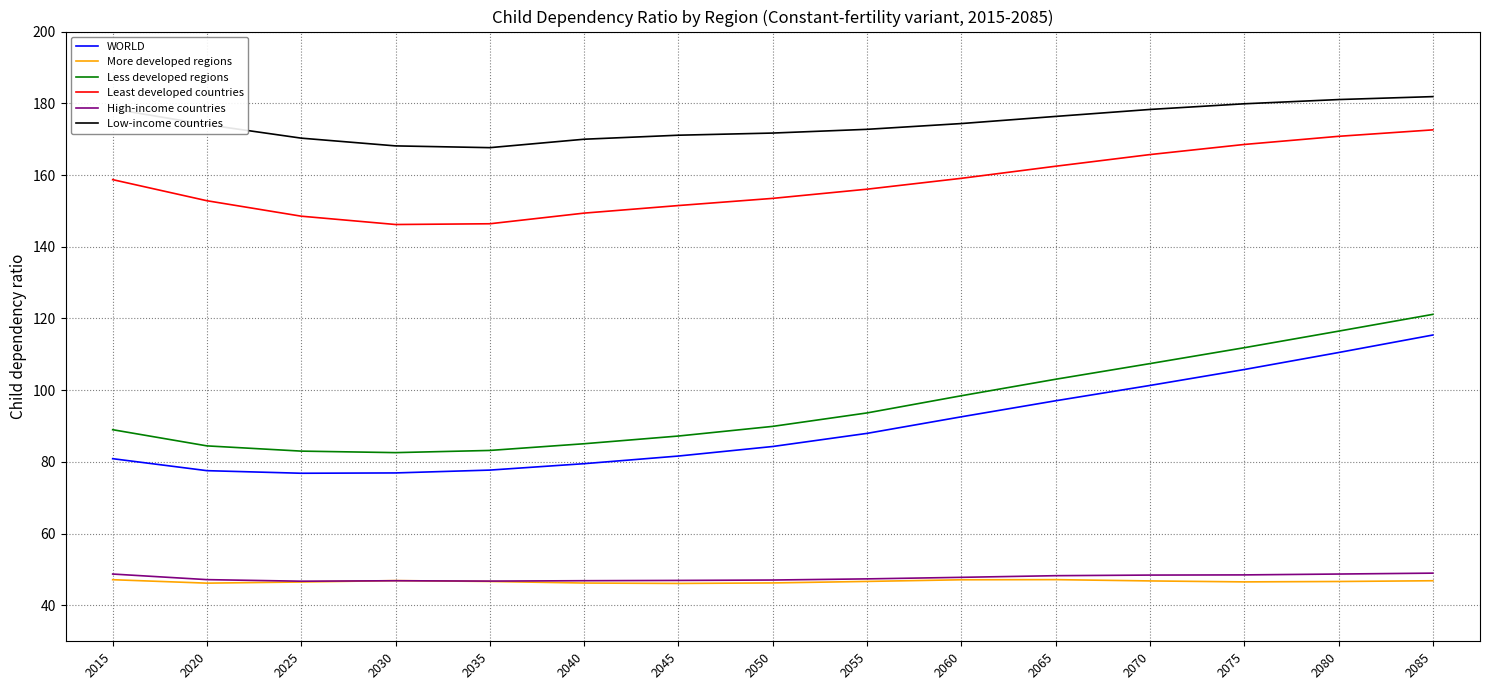

How many series are shown in this chart?

6